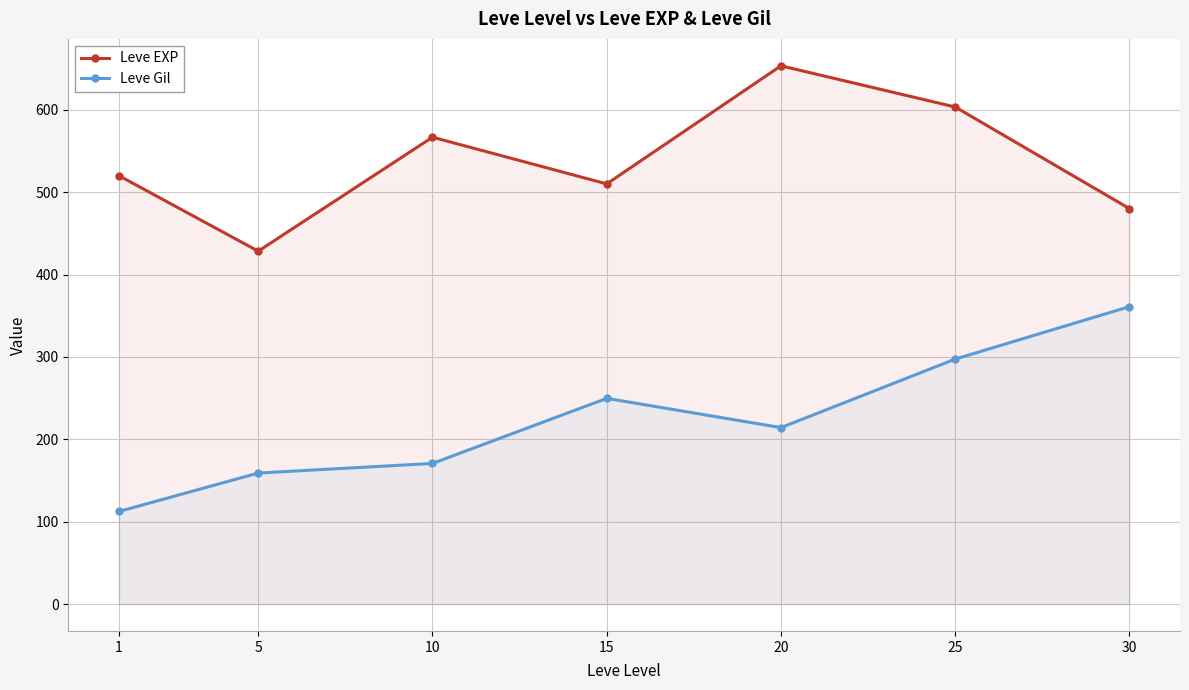

What is the value of the Leve EXP point at the 4th from the left?

510.0